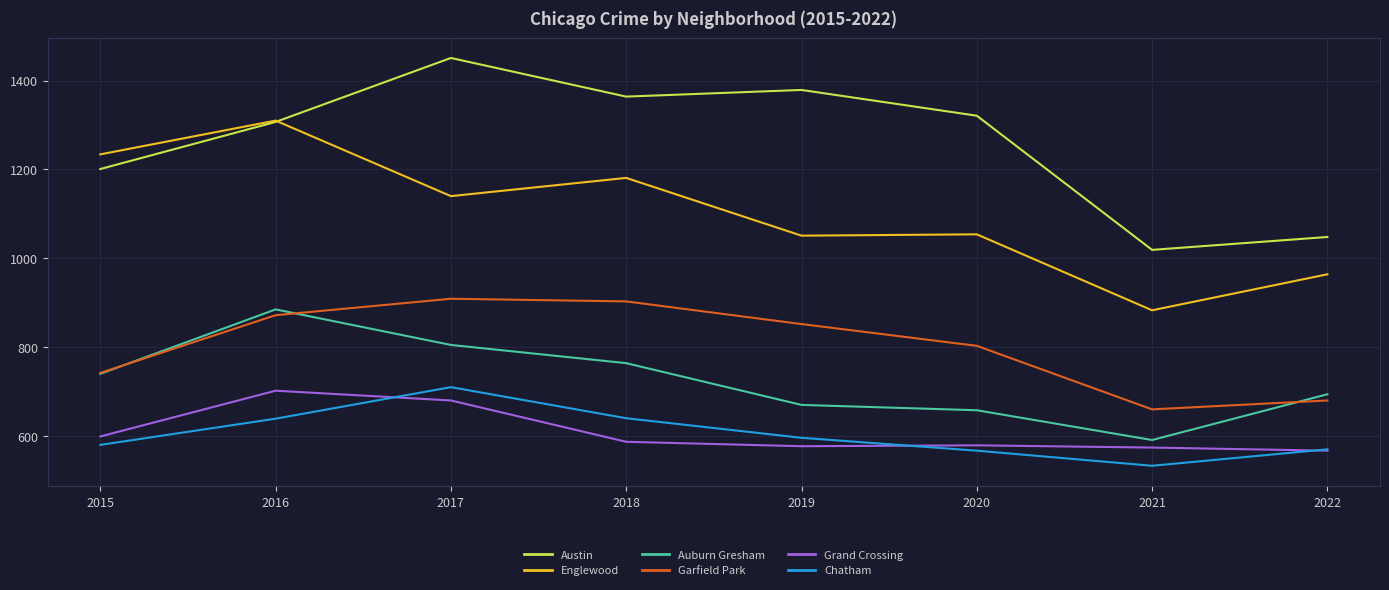

How many values in the Auburn Gresham series are below 740?

4